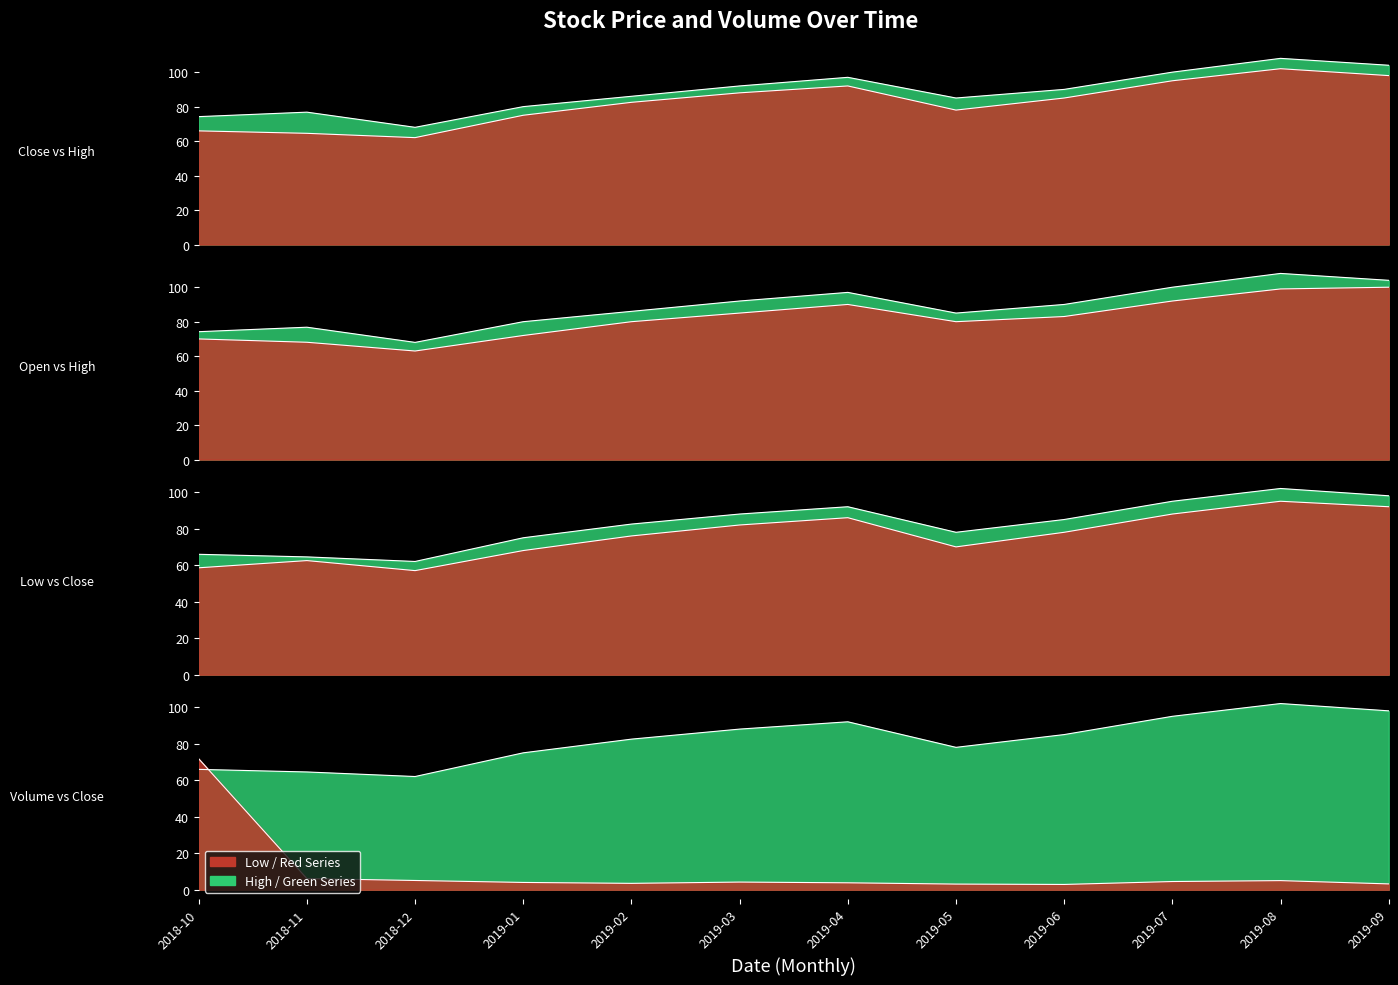

How many categories are shown in the chart?

12